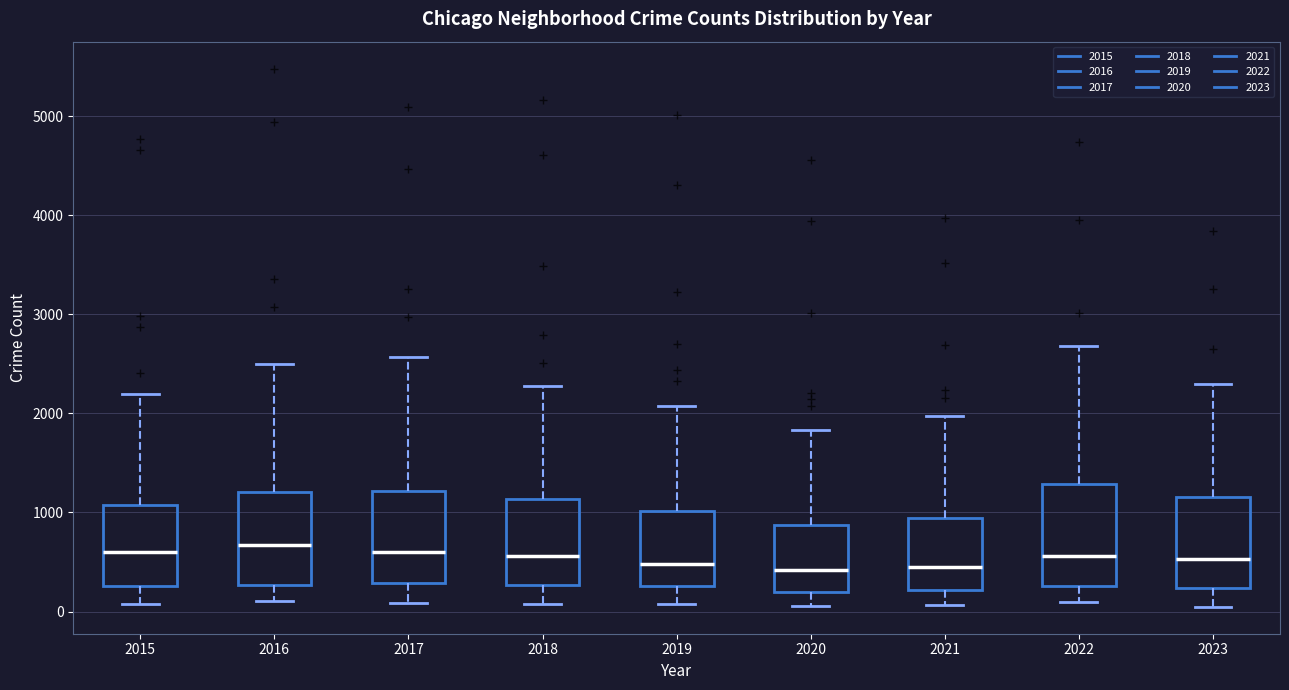

Where is the lower edge of the box at x = 2020 on the y-axis? The values are not printed on the chart, so give them approximately, as read against the axis.

200